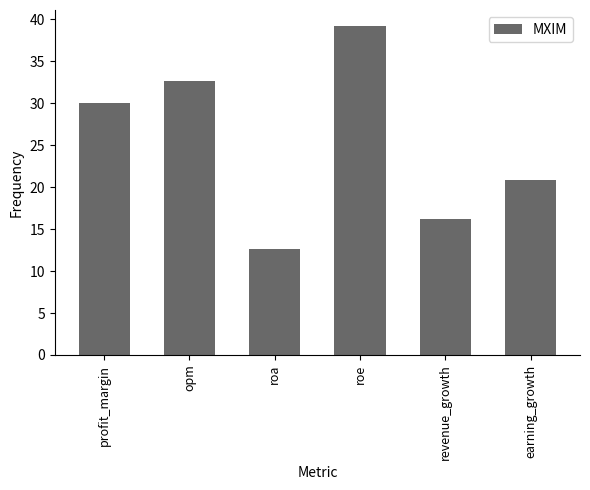

How many bars are there in total?

6